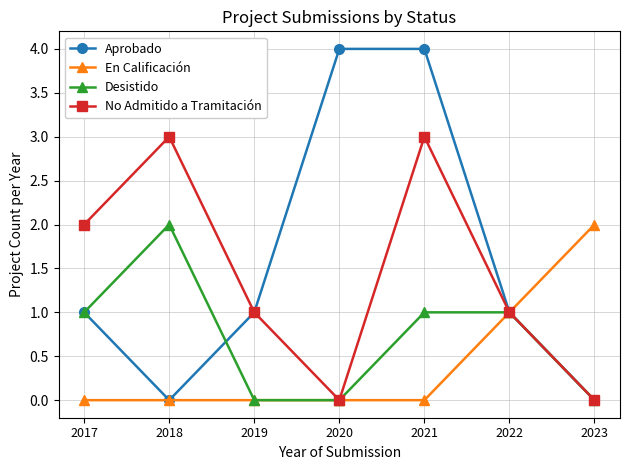

What is the difference between the maximum and minimum values in the Desistido series?

2